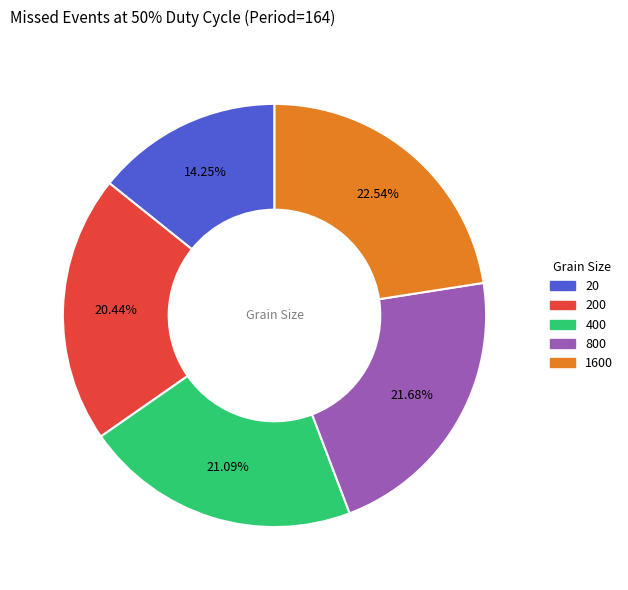

Does any single category account for the majority?

No